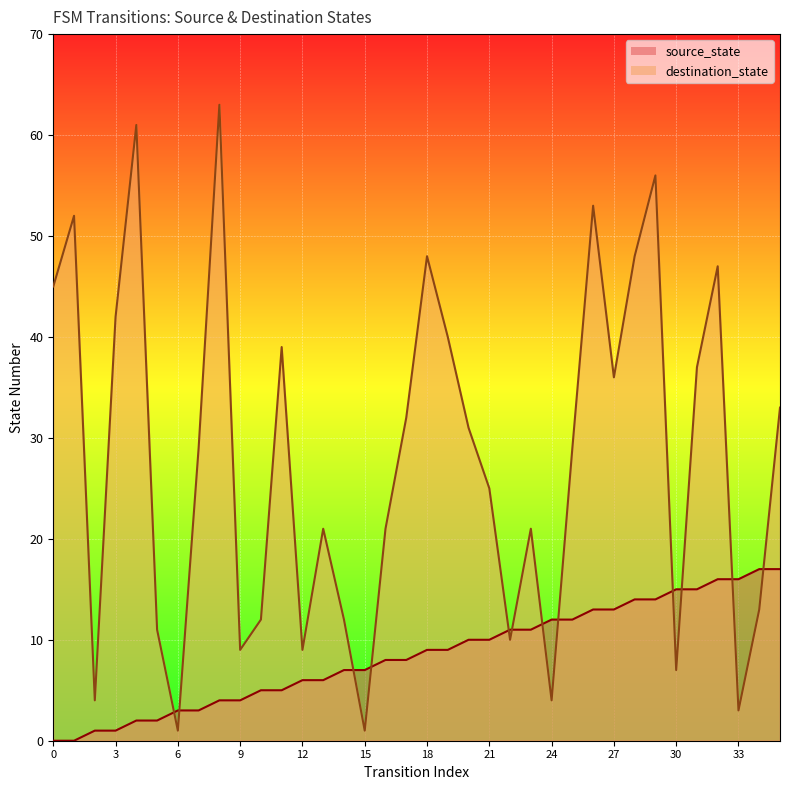

List the series in order of their overall mean, lowest first.

source_state, destination_state